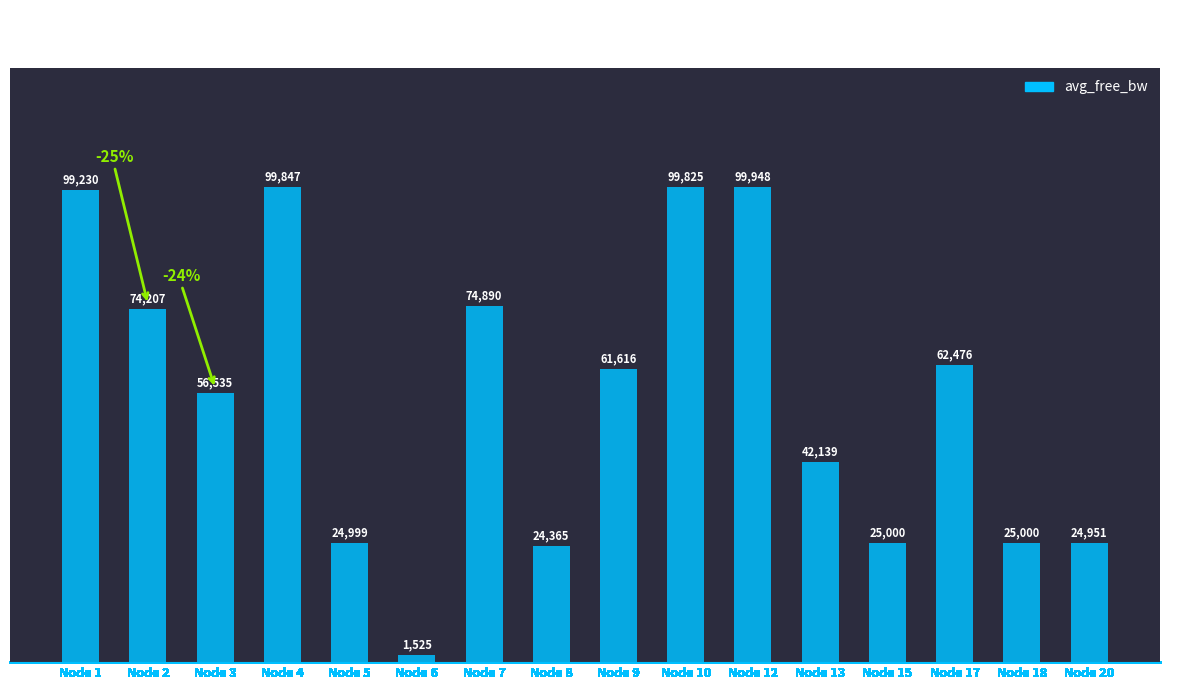

How many data points are above 61615?

8